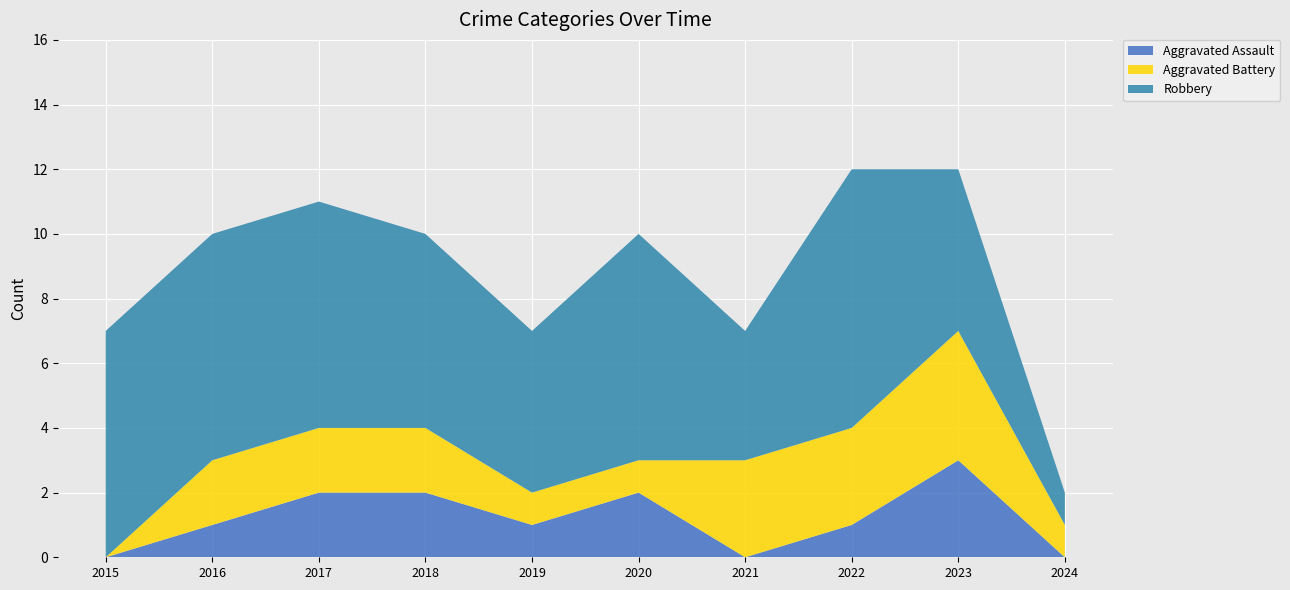

Reading left to right, what are all the values shown in this chart?

Aggravated Assault: 0	1	2	2	1	2	0	1	3	0
Aggravated Battery: 0	2	2	2	1	1	3	3	4	1
Robbery: 7	7	7	6	5	7	4	8	5	1